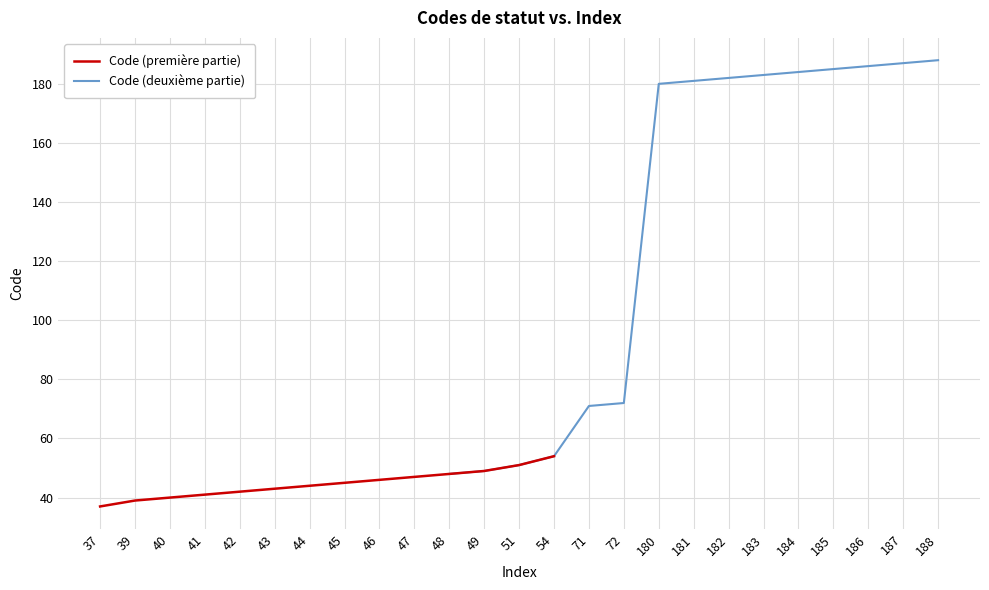

What is the approximate value at 42, to the nearest 5?

40